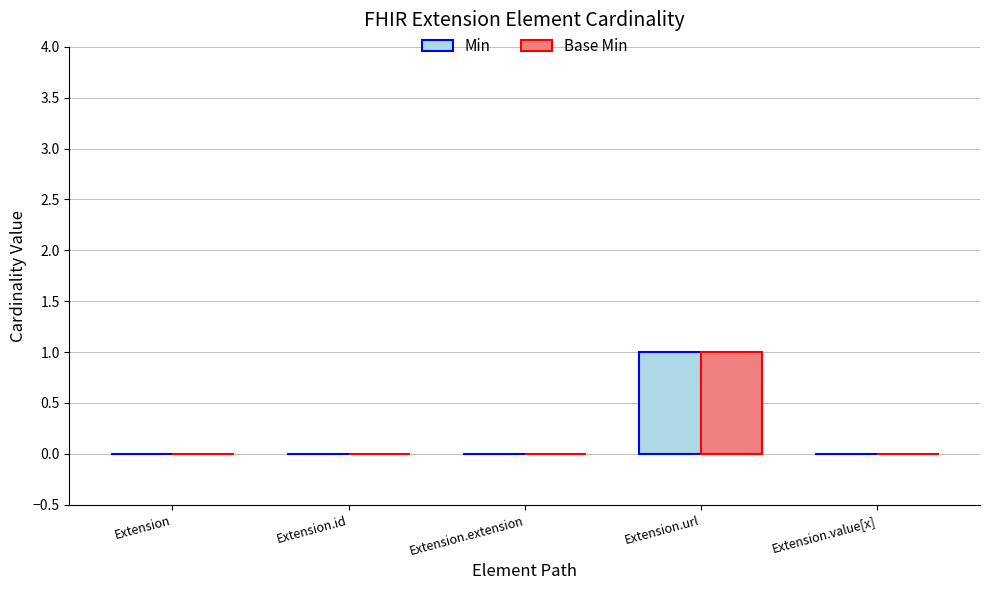

At which category is the sum across all series the highest?

Extension.url